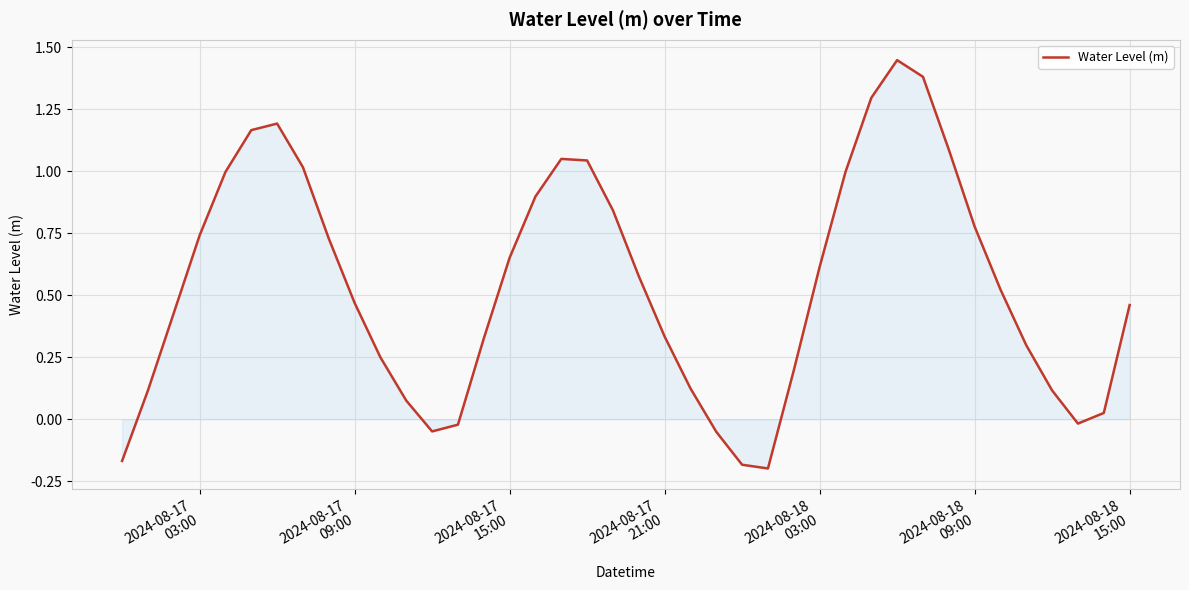

What is the difference between the maximum and minimum values?

1.6